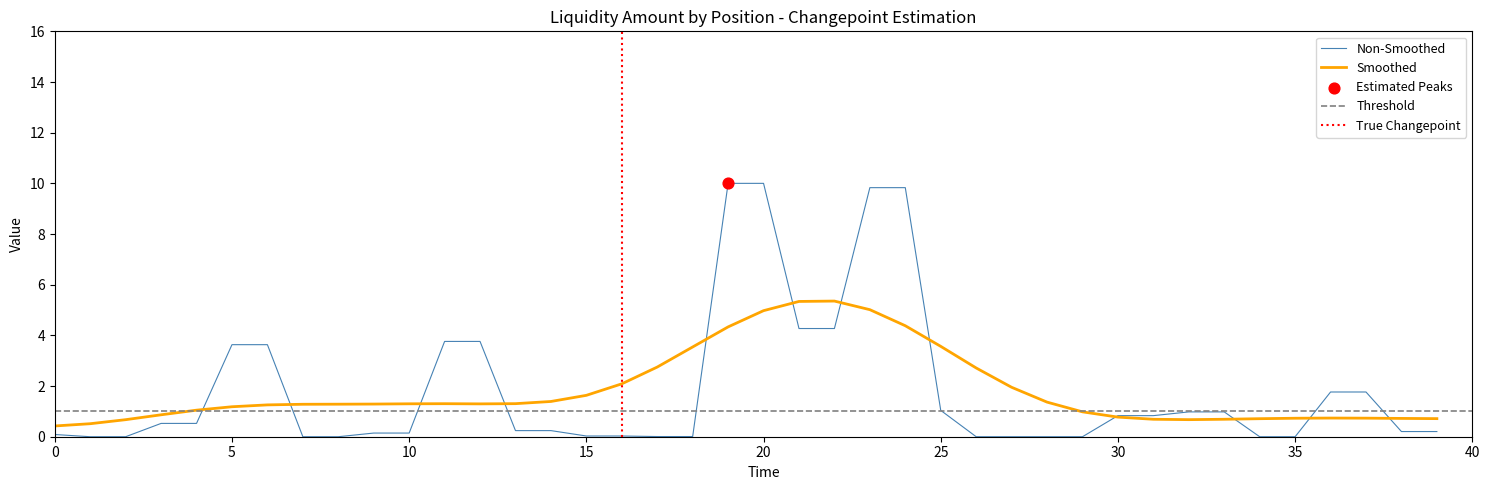

Between 29 and 34, which is larger?

29